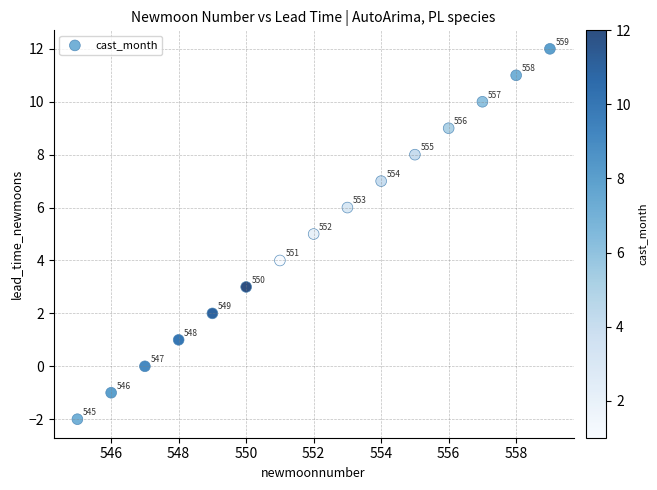

What Y value in the scatter plot is closest to 5?

5